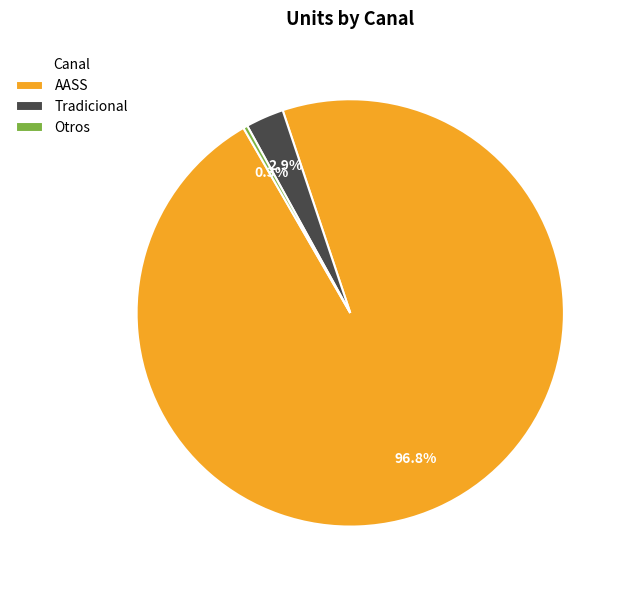

The Tradicional slice represents 3% of the pie. True or false?

True